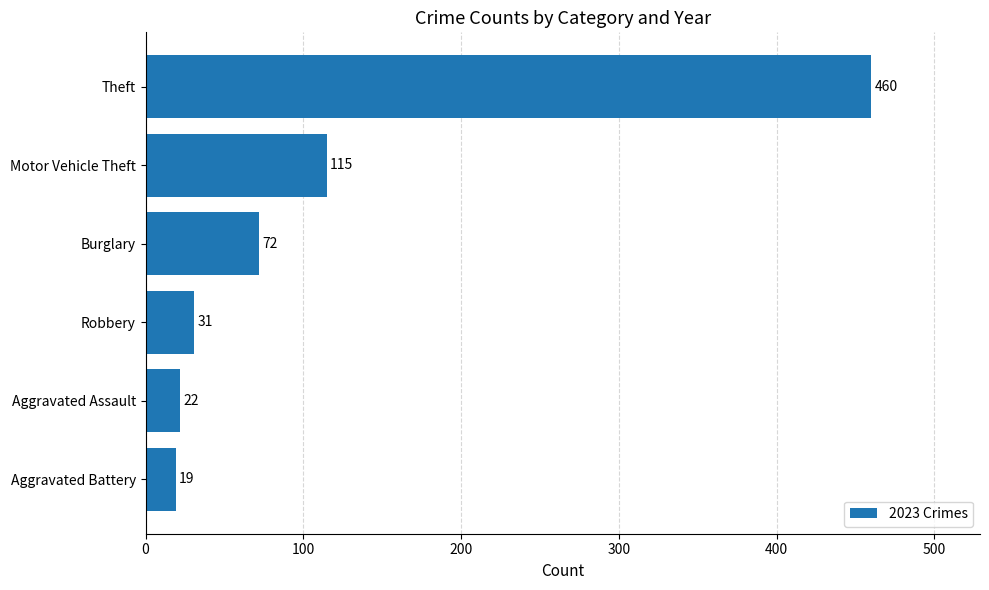

What is the approximate value at Motor Vehicle Theft, to the nearest 5?

115